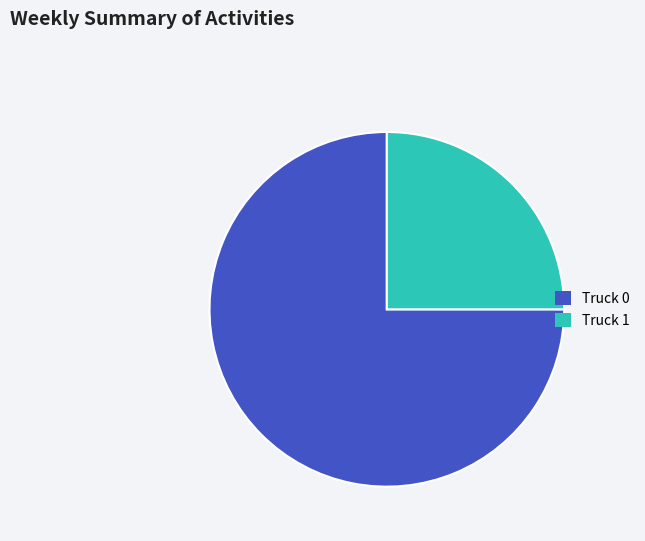

Which slice represents more than half of the pie?

Truck 0